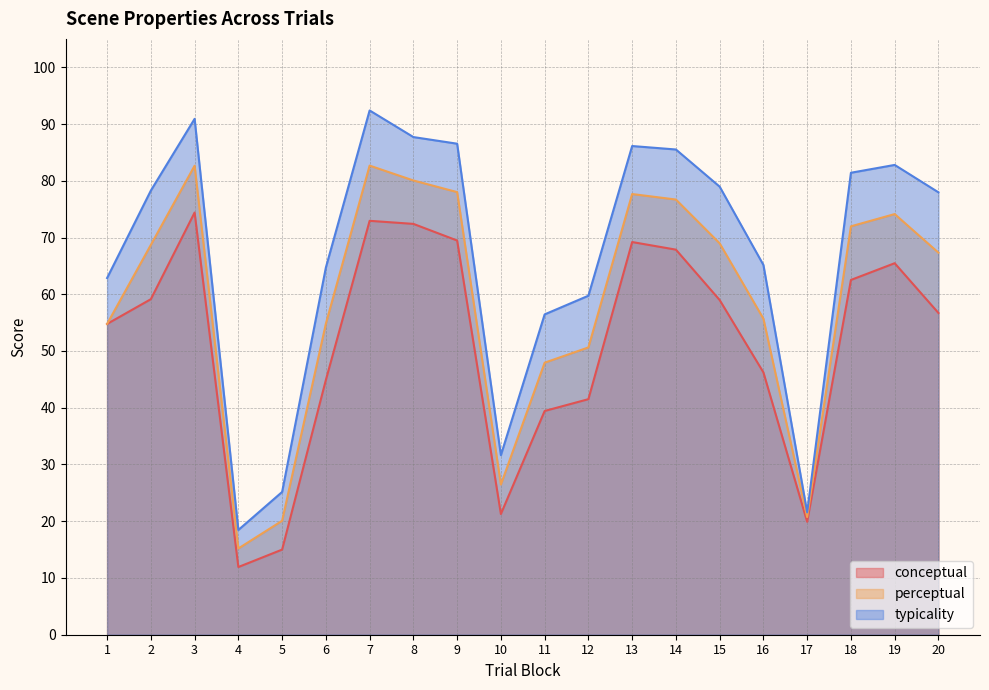

Rank the series at 15 from highest to lowest value.

typicality, perceptual, conceptual